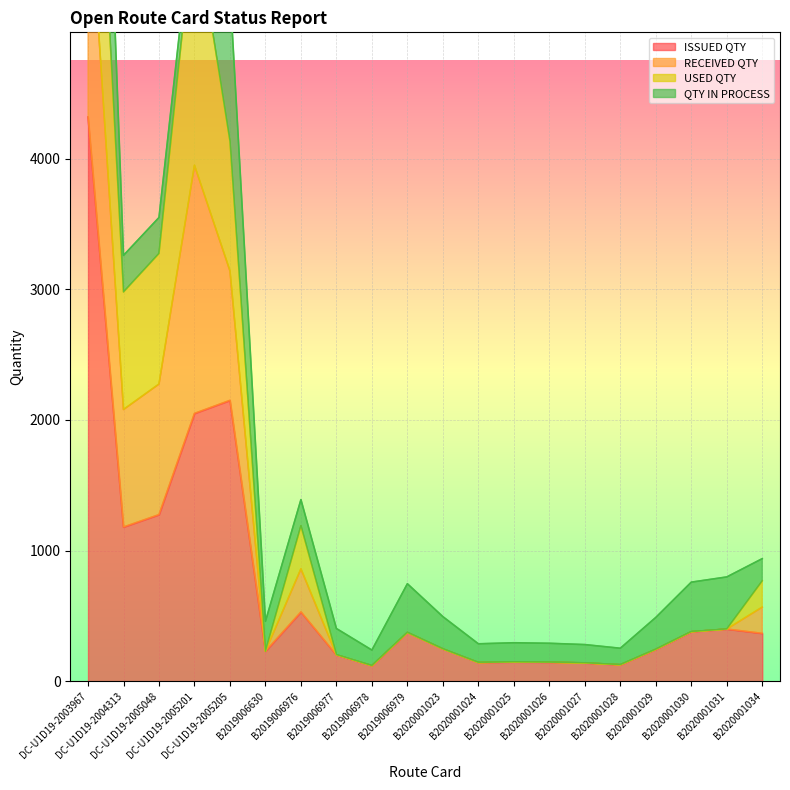

At which label does RECEIVED QTY reach its minimum?

B2019006978